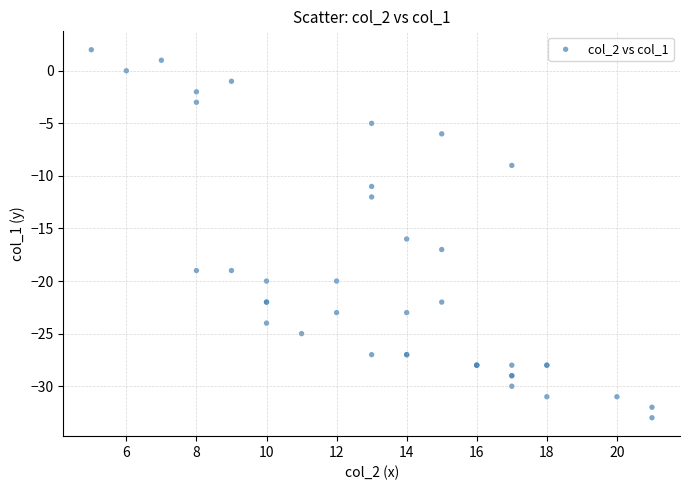

What Y value in the scatter plot is closest to -15?

-16